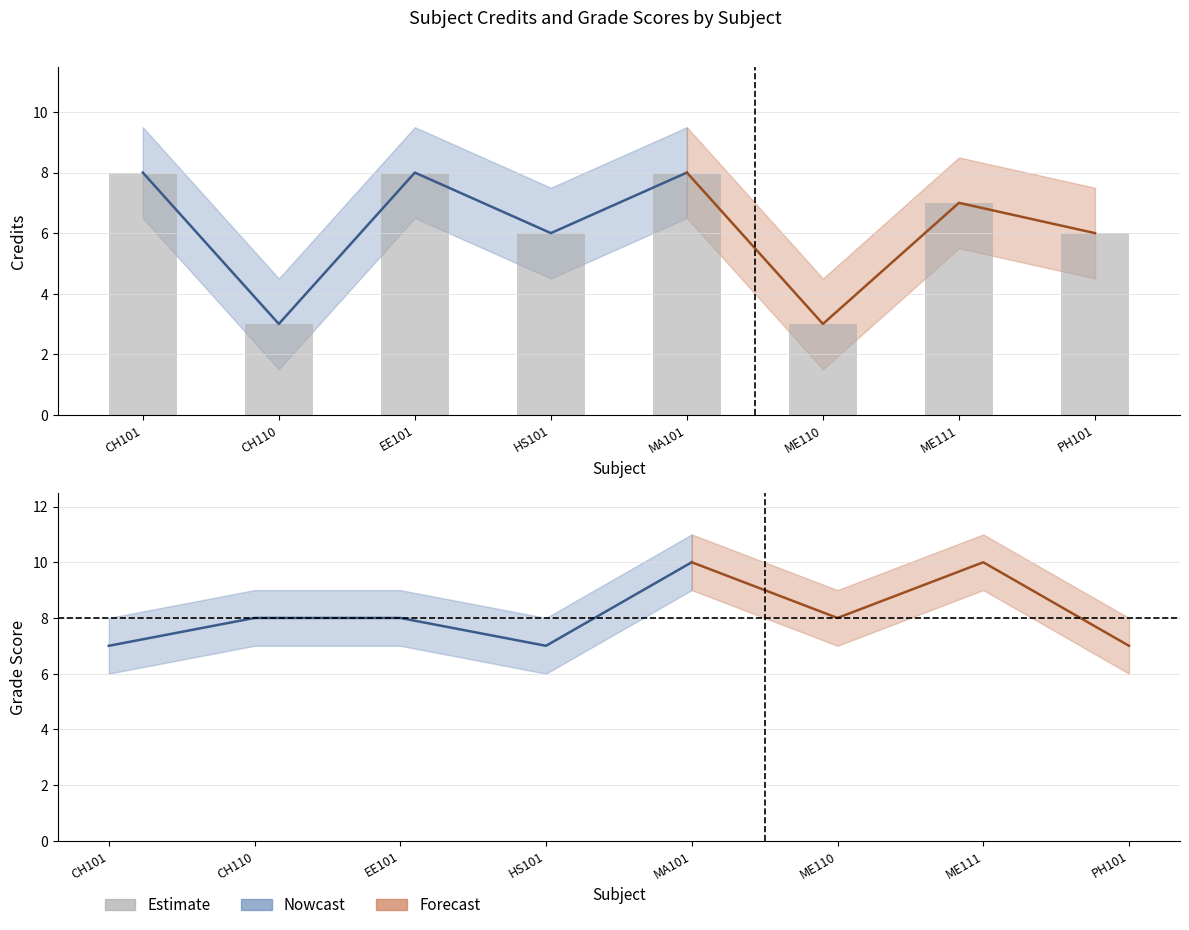

What position from the left is EE101?

3